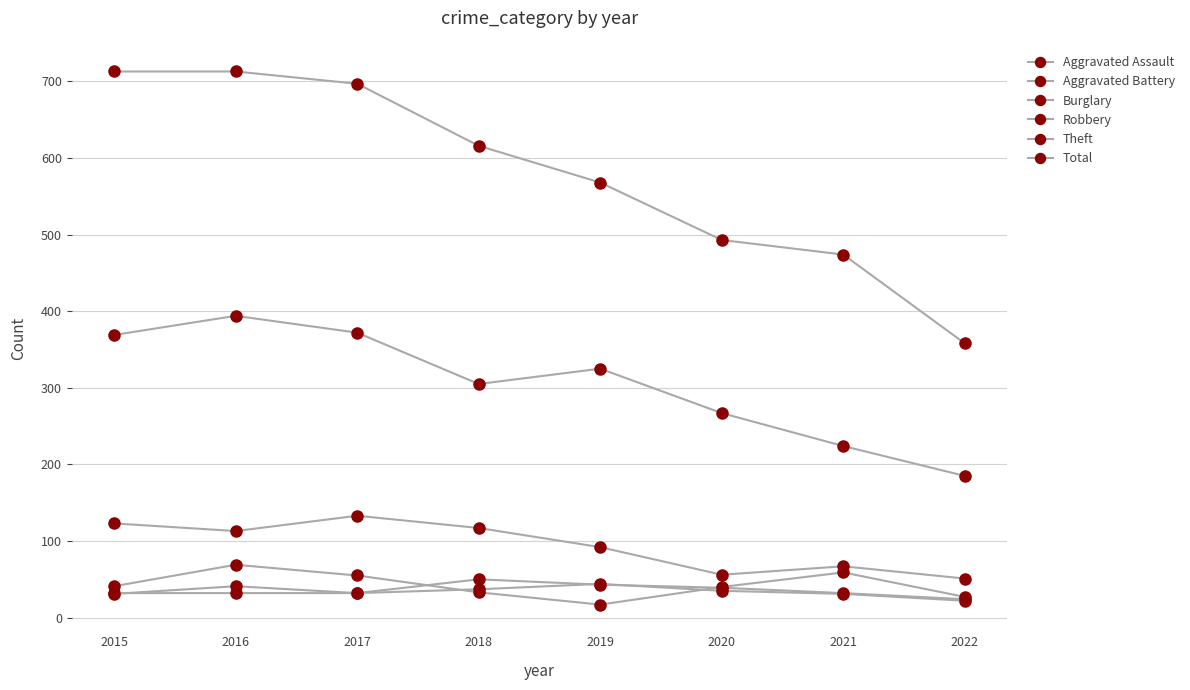

How many lines are shown in the chart?

6